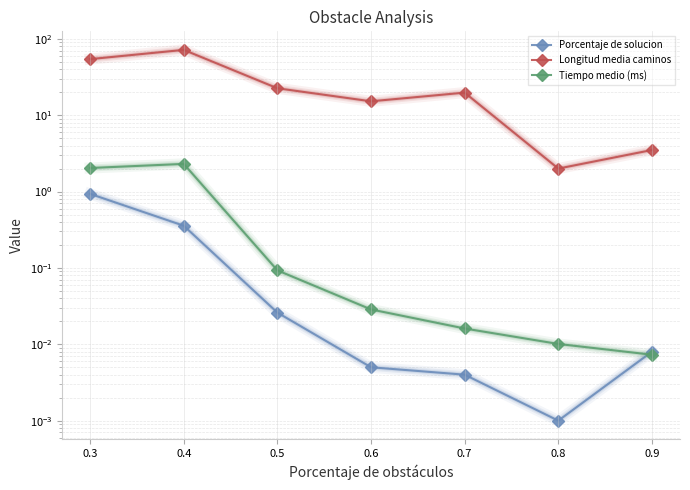

Reading left to right, extract all data points from this chart.

Porcentaje de solucion: 0.3=0.9	0.4=0.4	0.5=0.0	0.6=0.0	0.7=0.0	0.8=0.0	0.9=0.0
Longitud media caminos: 0.3=54.2	0.4=71.7	0.5=22.5	0.6=15.2	0.7=19.8	0.8=2.0	0.9=3.5
Tiempo medio (ms): 0.3=2.0	0.4=2.3	0.5=0.1	0.6=0.0	0.7=0.0	0.8=0.0	0.9=0.0